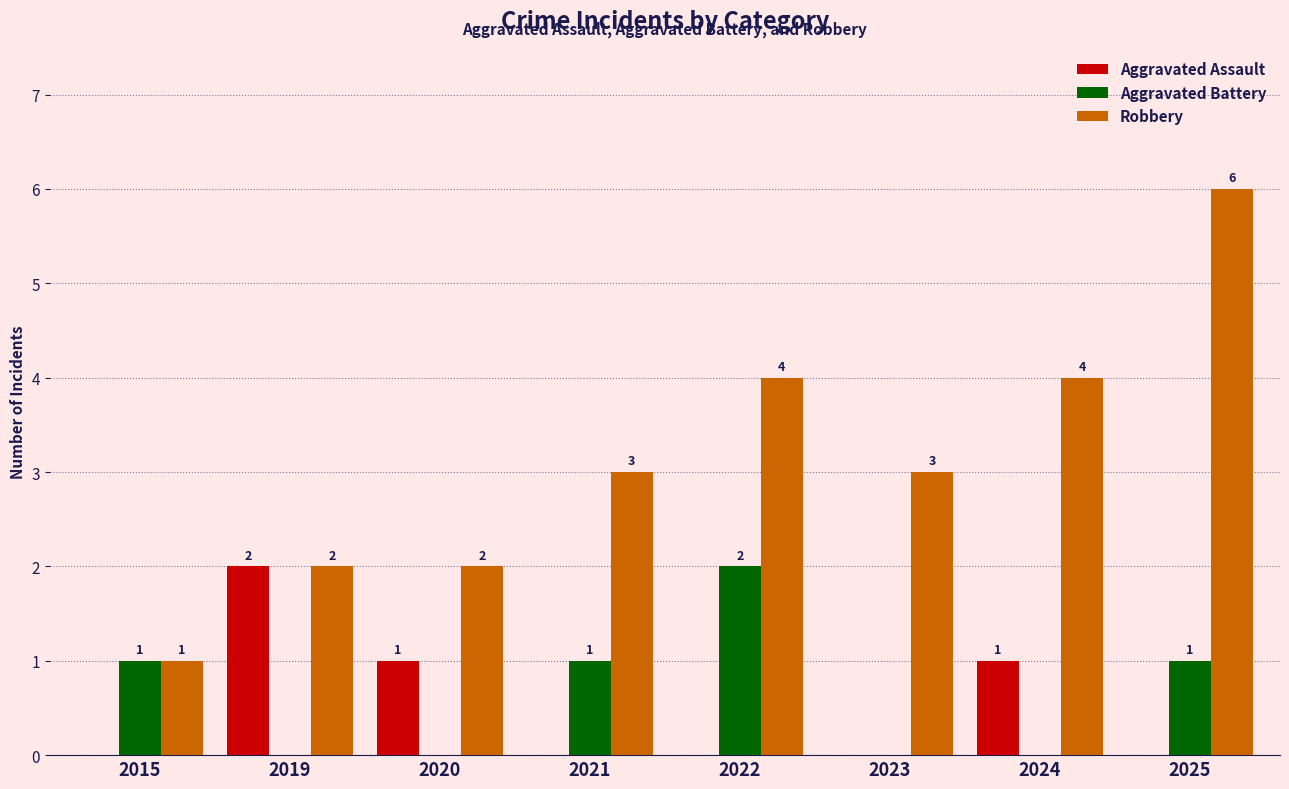

Is it true that Robbery equals 6 at 2025?

True